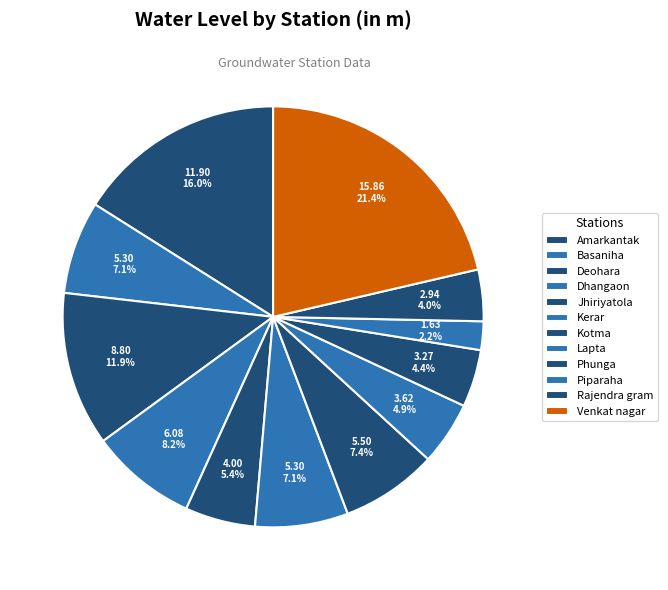

How many slices are in this pie chart?

12